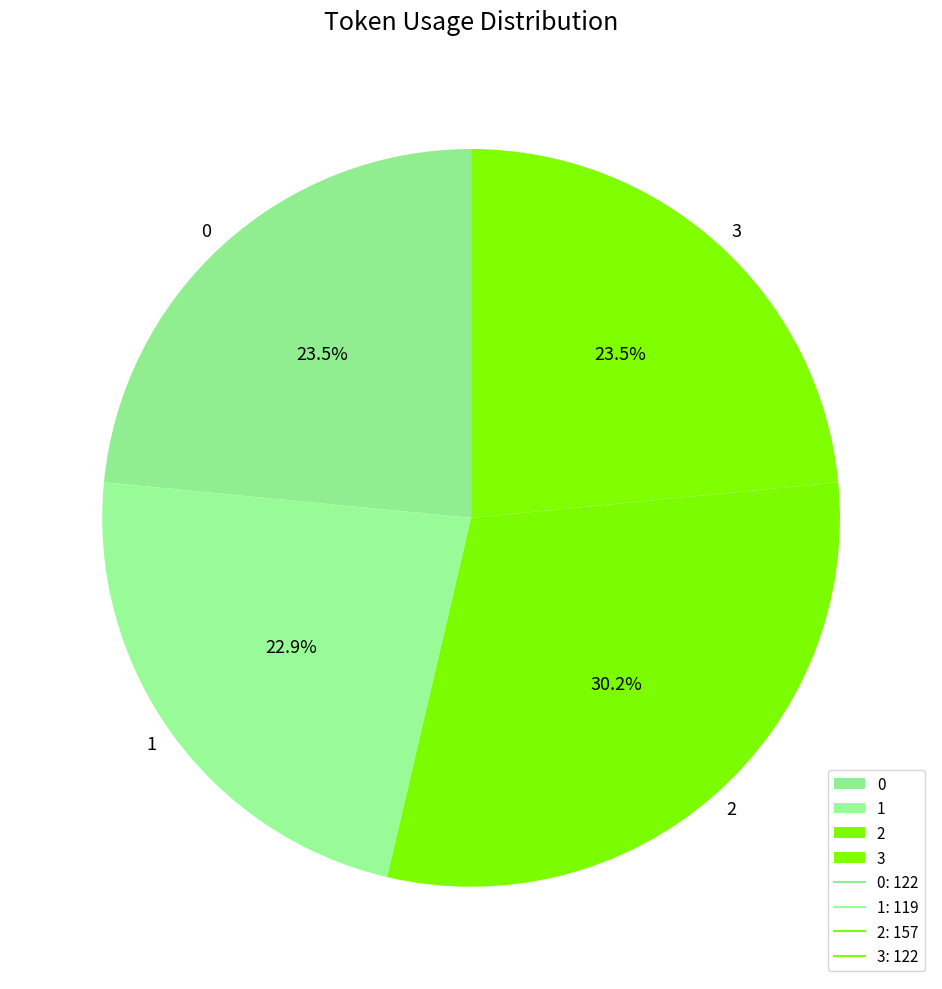

To the nearest percent, what is the difference between the largest and smallest slice percentages?

7%